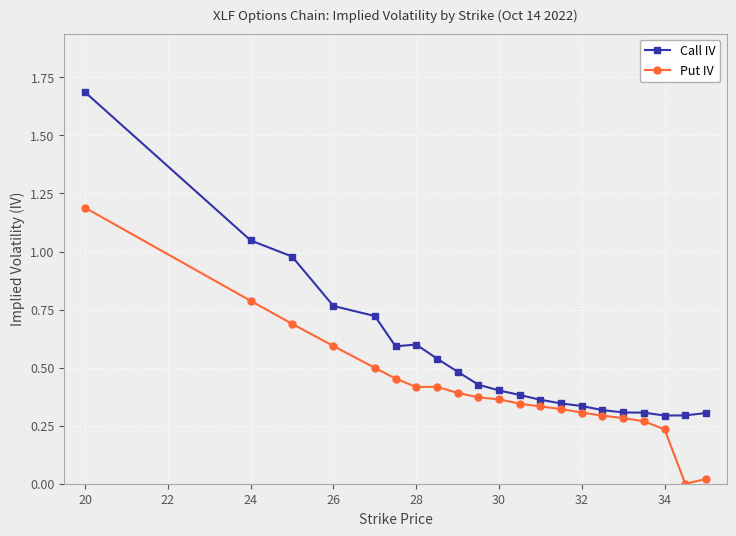

At how many categories does at least one series exceed 0?

21